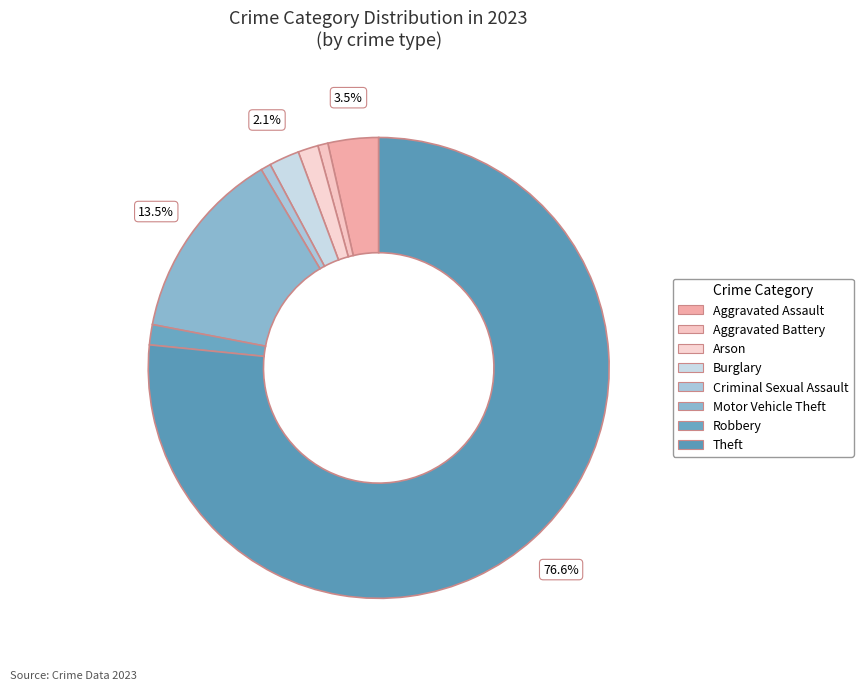

How many segments does this pie chart have?

8